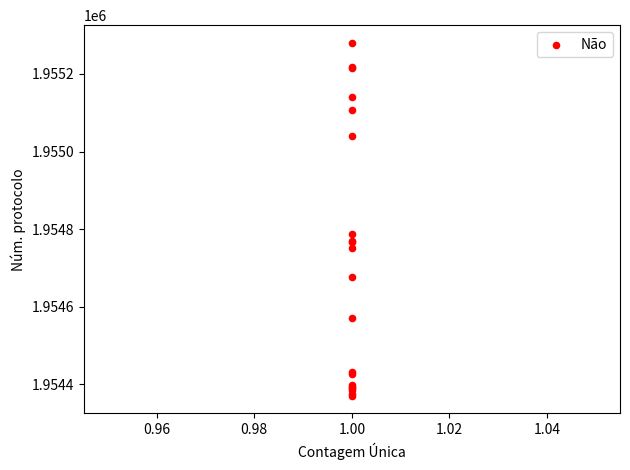

What Y value in the scatter plot is closest to 1954825?

1954787